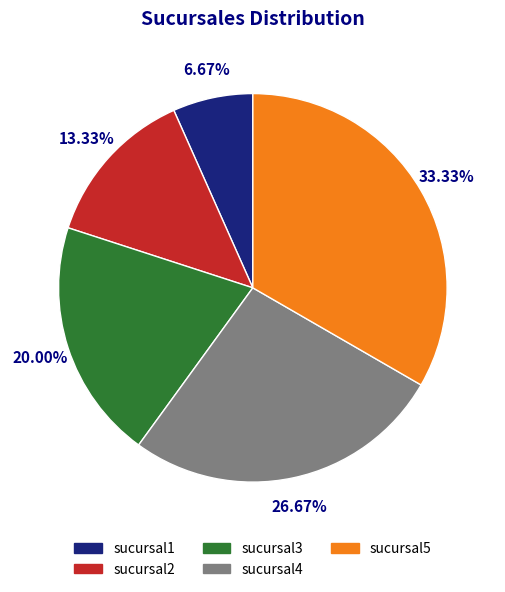

Rank the categories by value from highest to lowest.

sucursal5, sucursal4, sucursal3, sucursal2, sucursal1